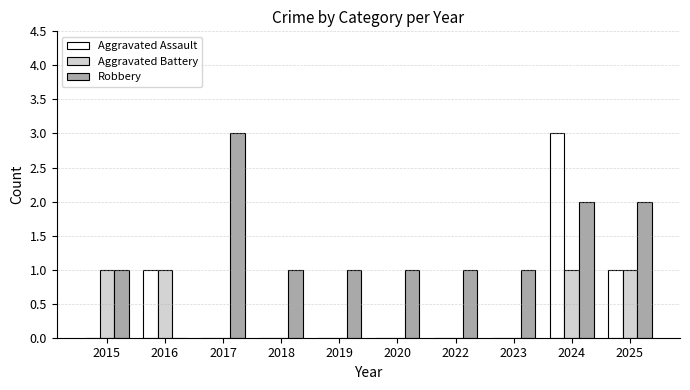

Which series changed the most between 2017 and 2018?

Robbery